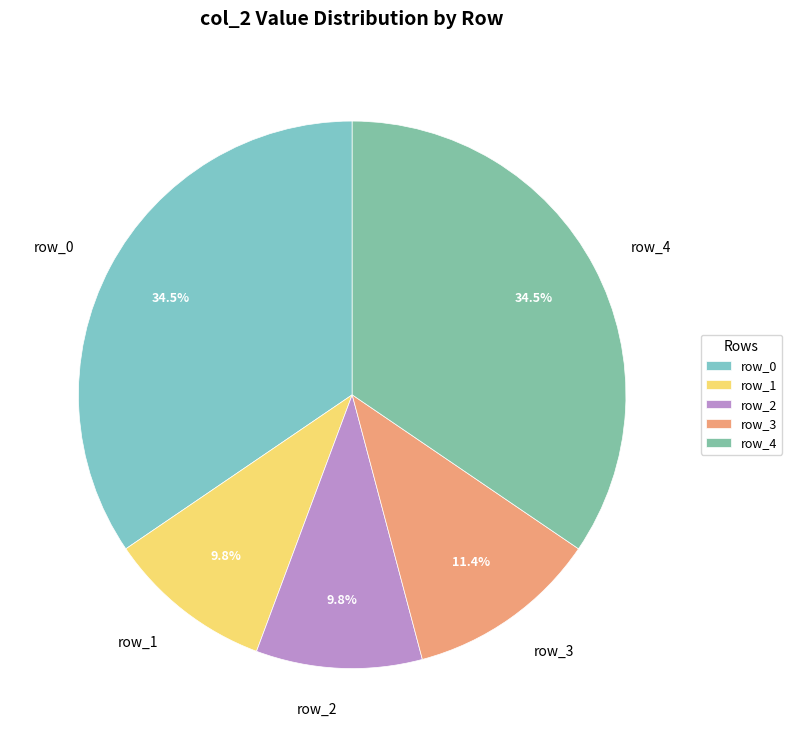

Is row_1 the majority of the pie?

No